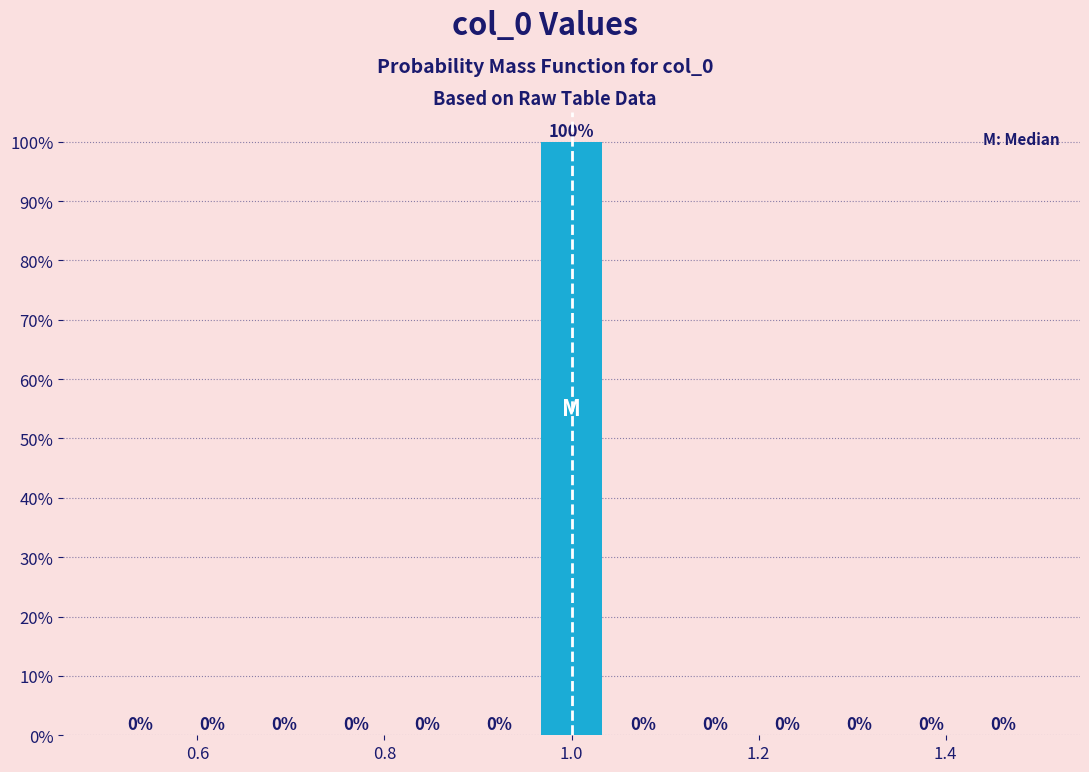

Around what value on the x-axis is the tallest bar? Give the approximate position of its centre, as read against the axis.

1.00